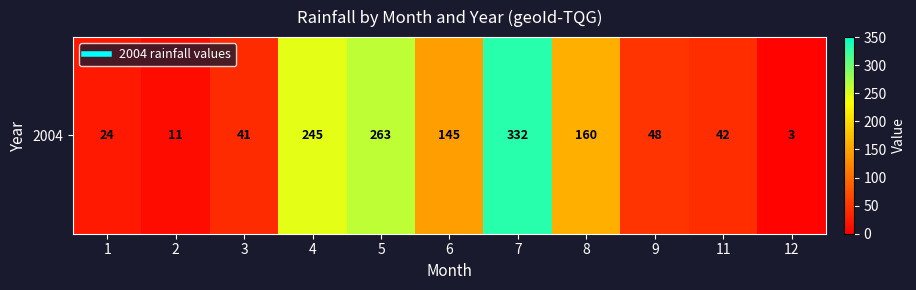

Which category has the lowest value across all series?

12